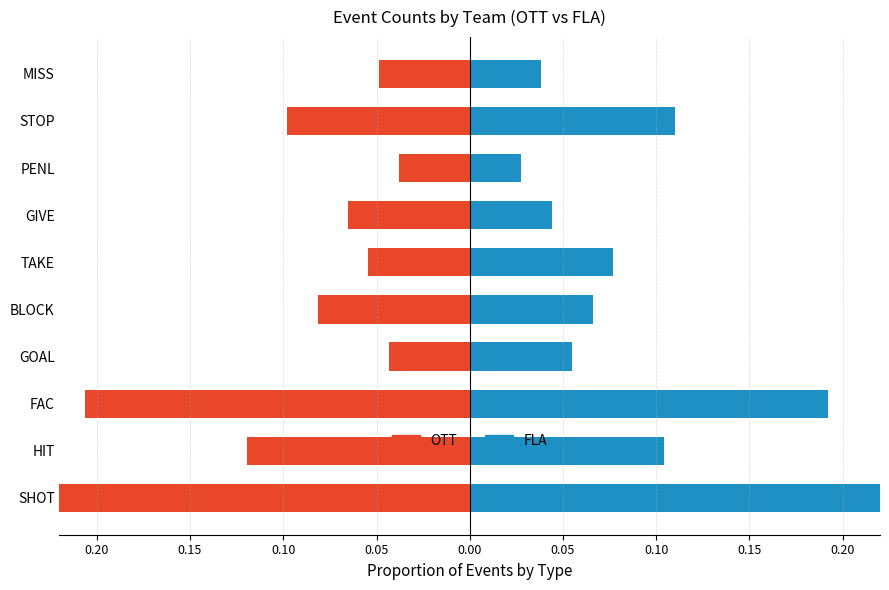

What is the sum of the OTT values at HIT and GIVE?

-0.2